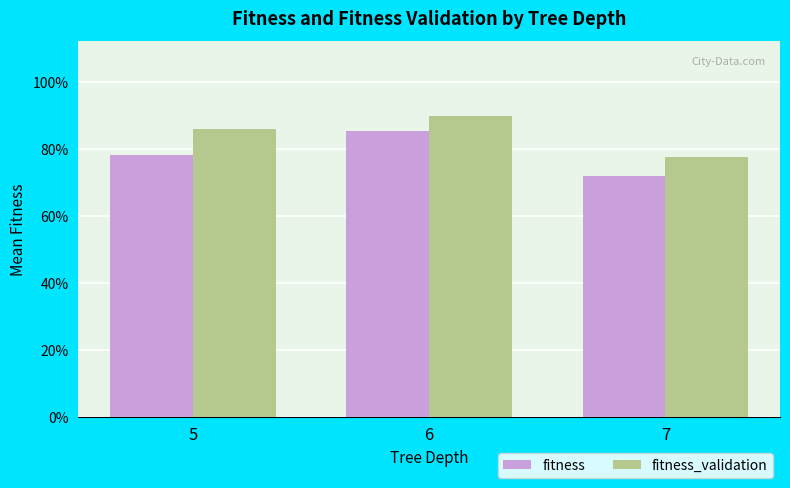

Which series has the largest total across all categories?

fitness_validation